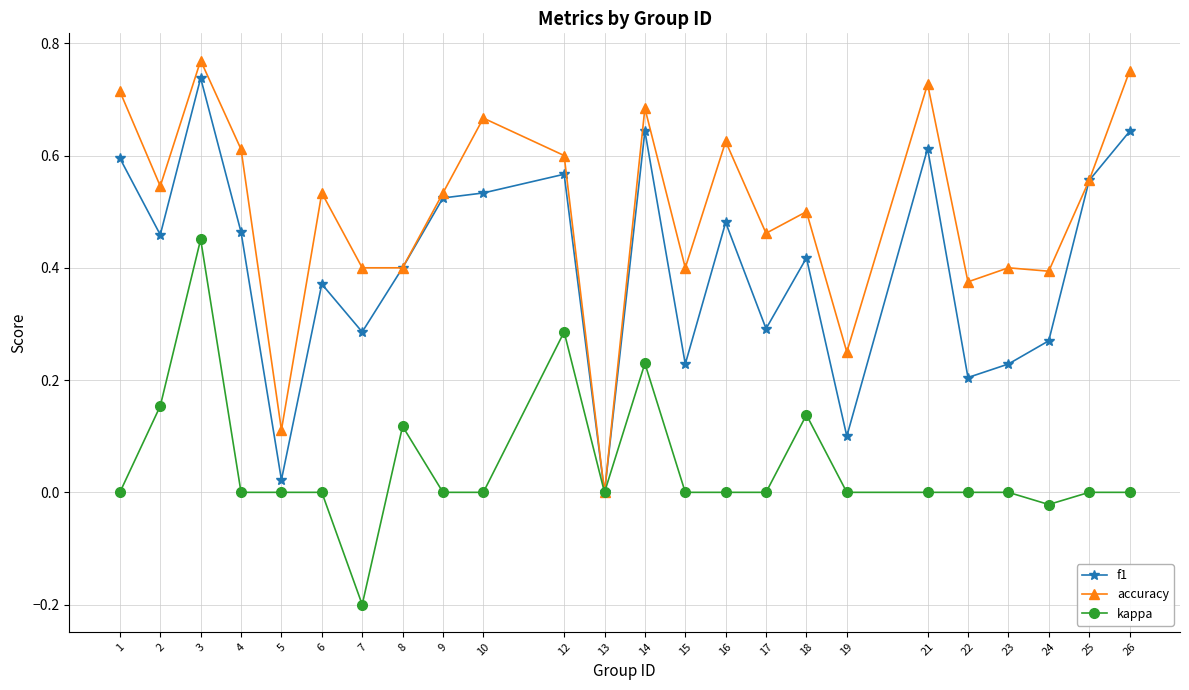

Which series changed the most between 2 and 15?

f1